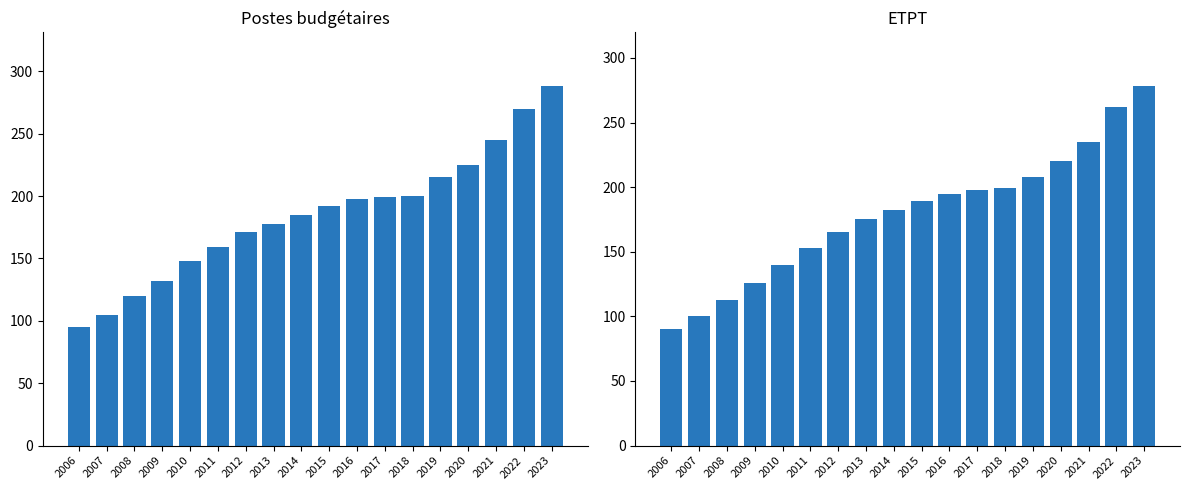

What is the difference between the maximum and minimum values in the Postes budgétaires series?

193